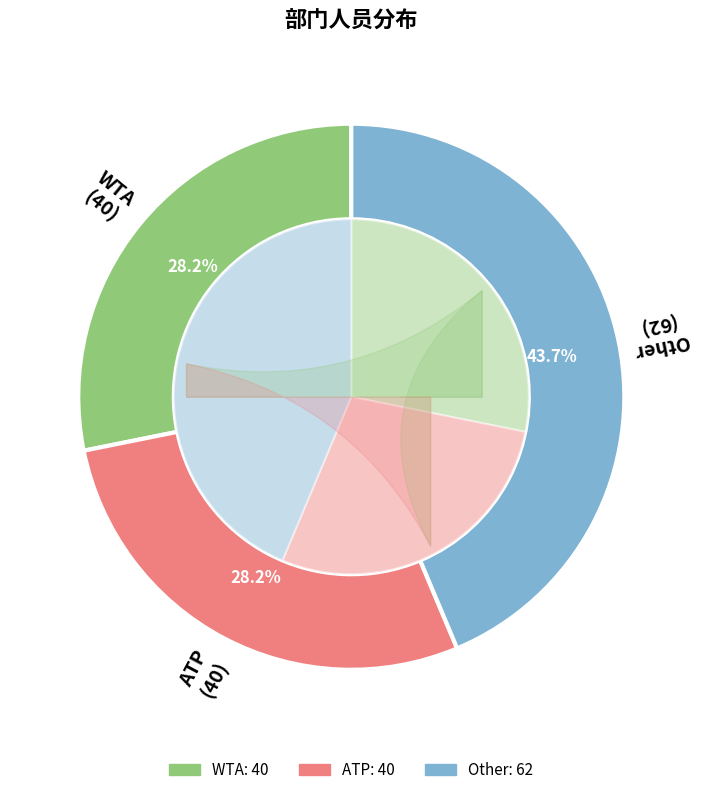

What is the ratio of the value at Other to the value at ATP?

1.6